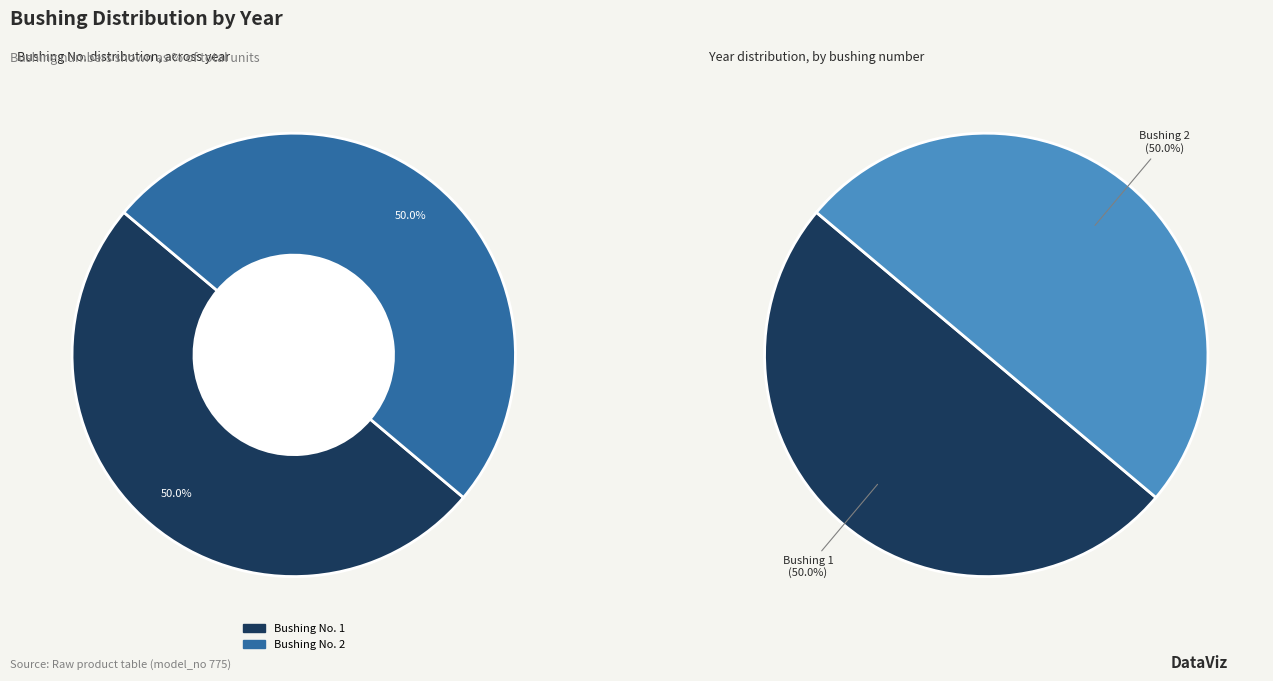

What percentage is the 1 slice, to the nearest percent?

50%